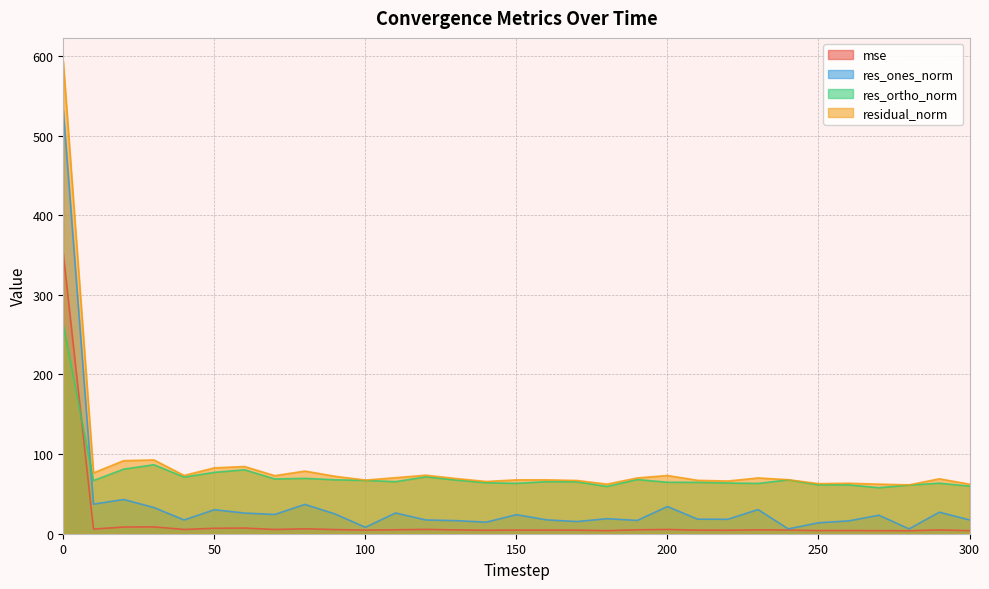

What is the value of the res_ones_norm point at the 3rd from the left?

43.0